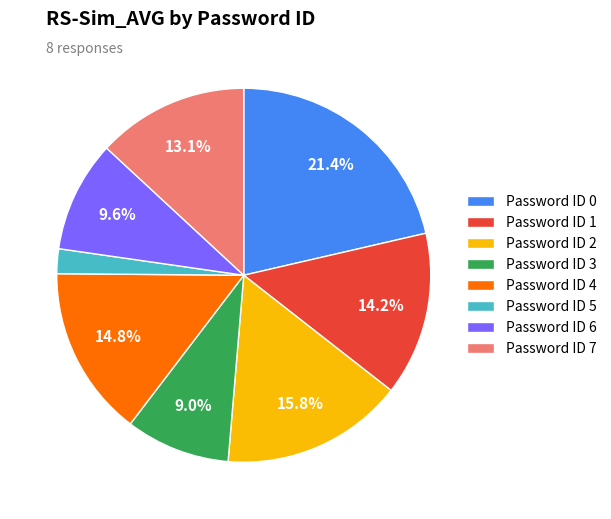

What is the smallest slice in the pie chart?

Password ID 5